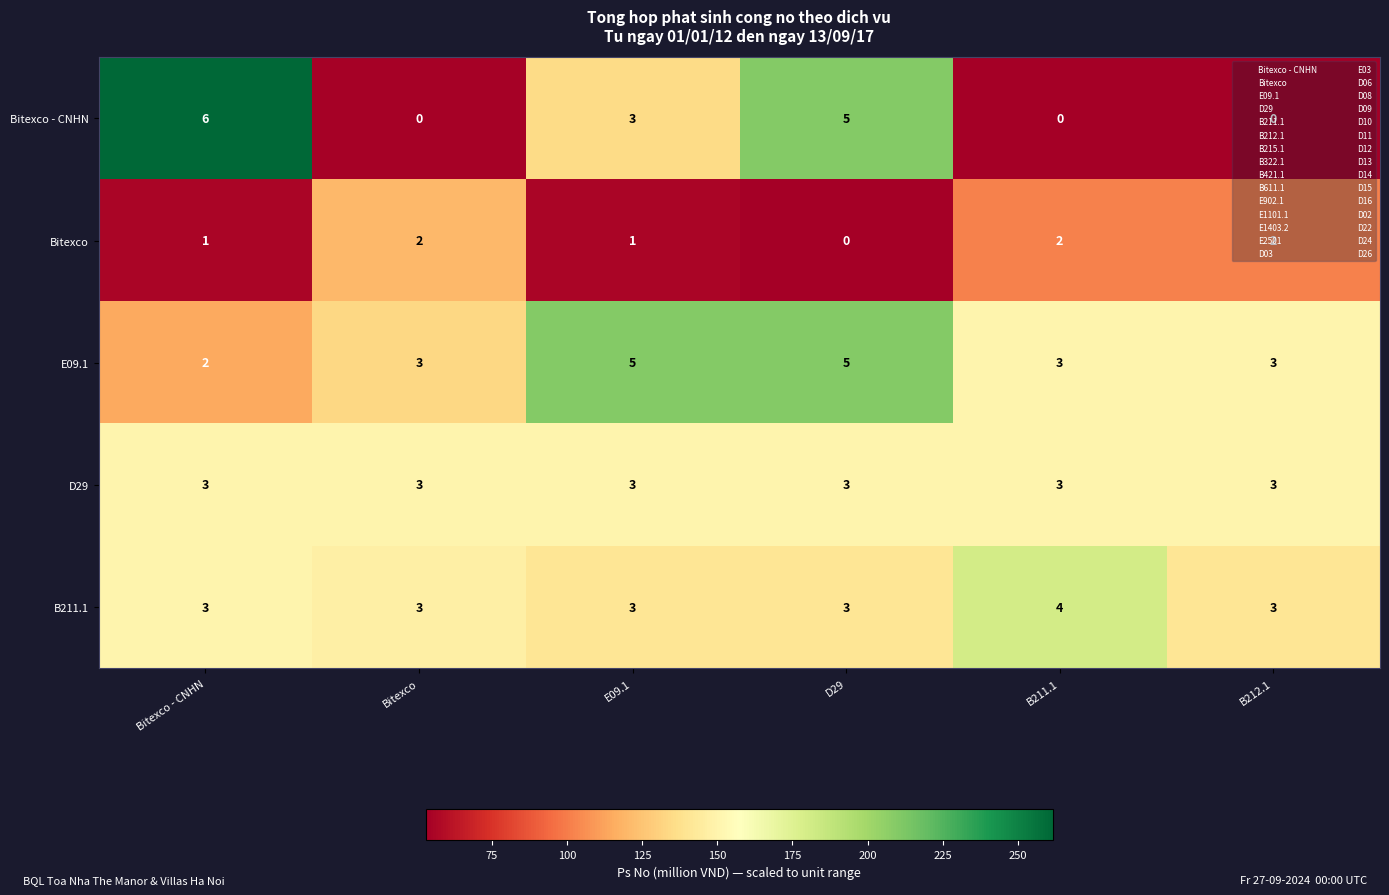

What is the greatest value displayed?

6